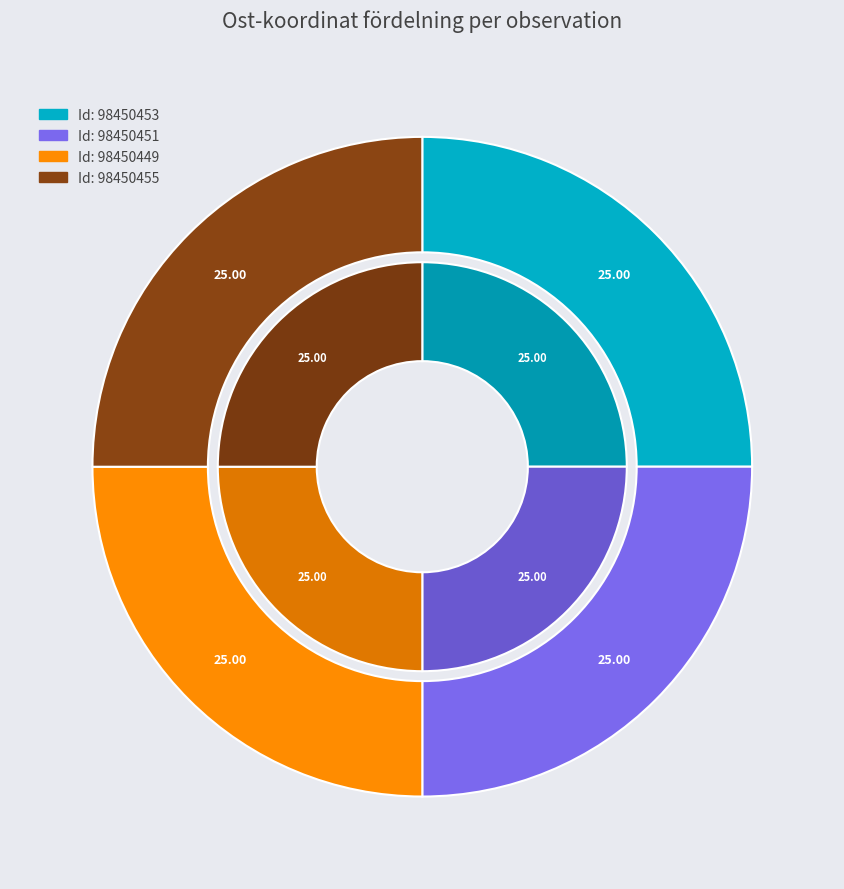

How many slices are in this pie chart?

4